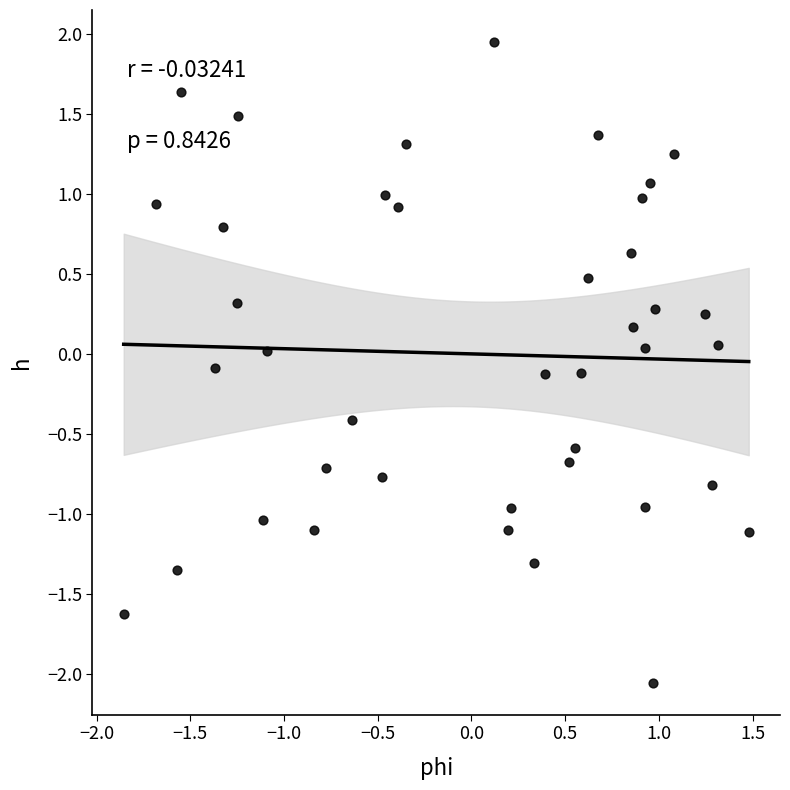

What is the range of Y values (max minus min)?

4.0